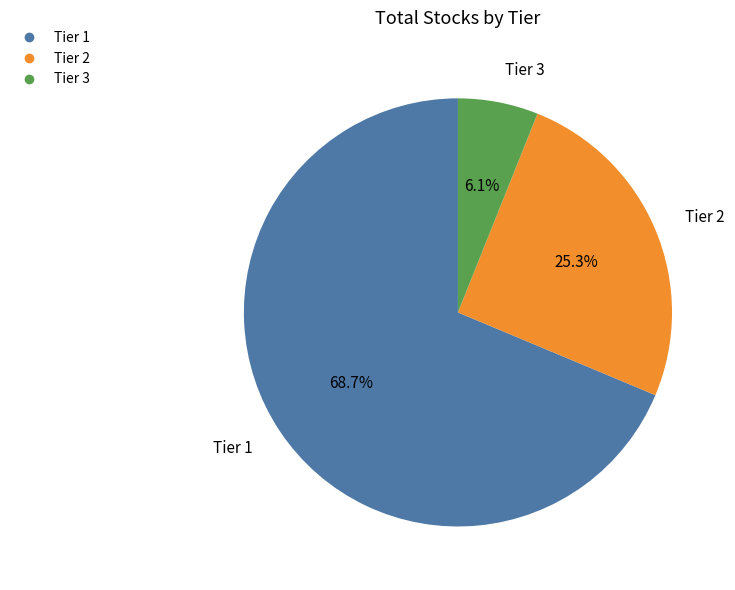

What is the largest slice in the pie chart?

Tier 1